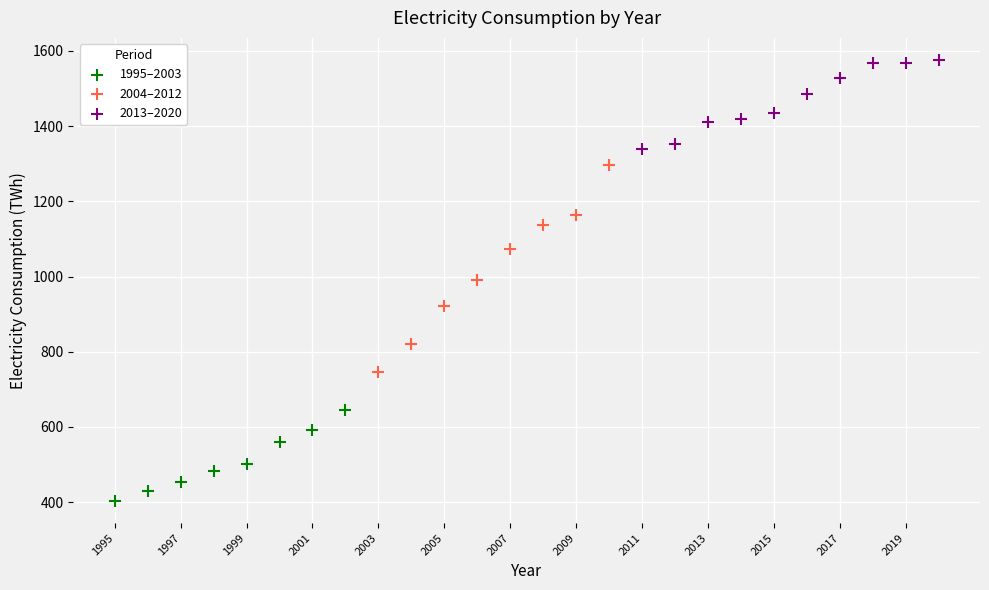

Which series has the largest Y range (max minus min)?

2004–2012